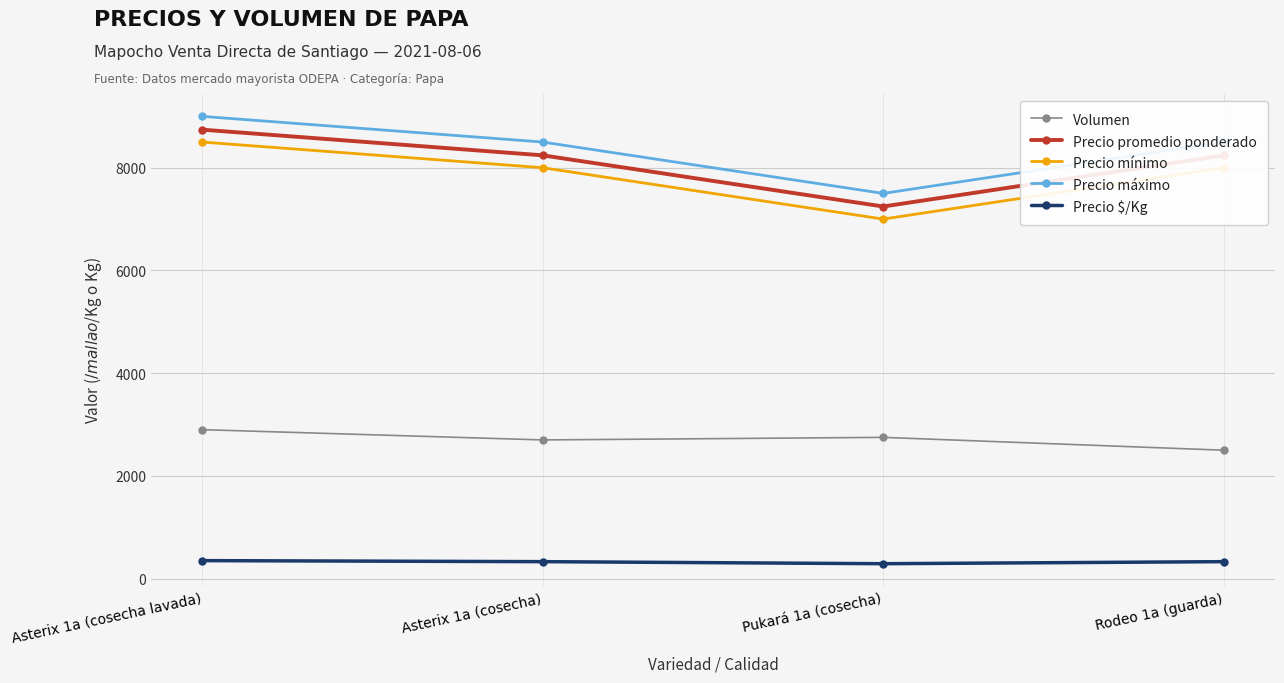

What is the difference between the Volumen values at Rodeo 1a (guarda) and Asterix 1a (cosecha lavada)?

400